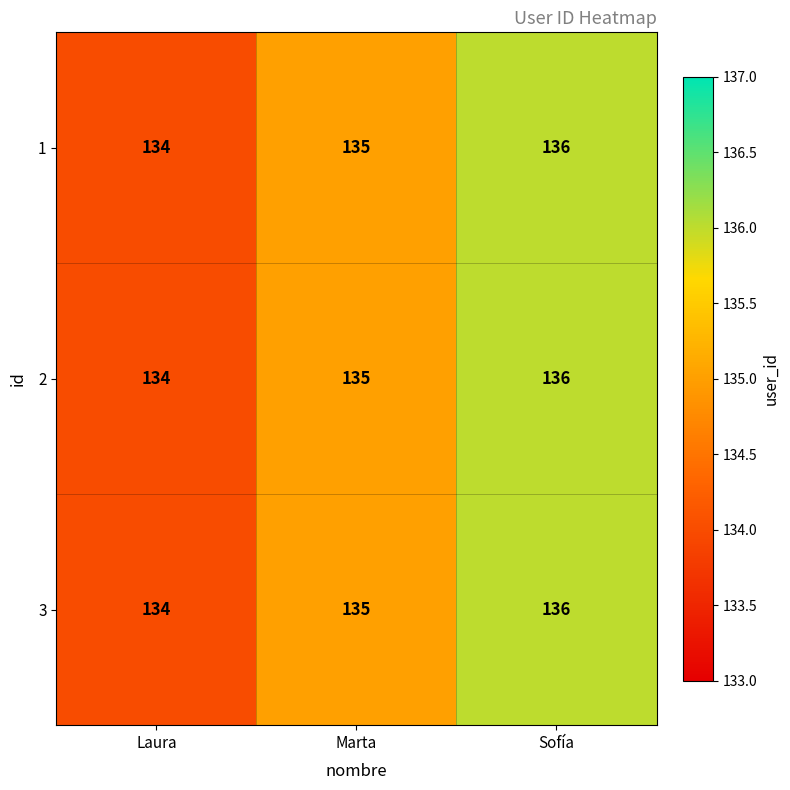

How many distinct data groups are displayed?

3